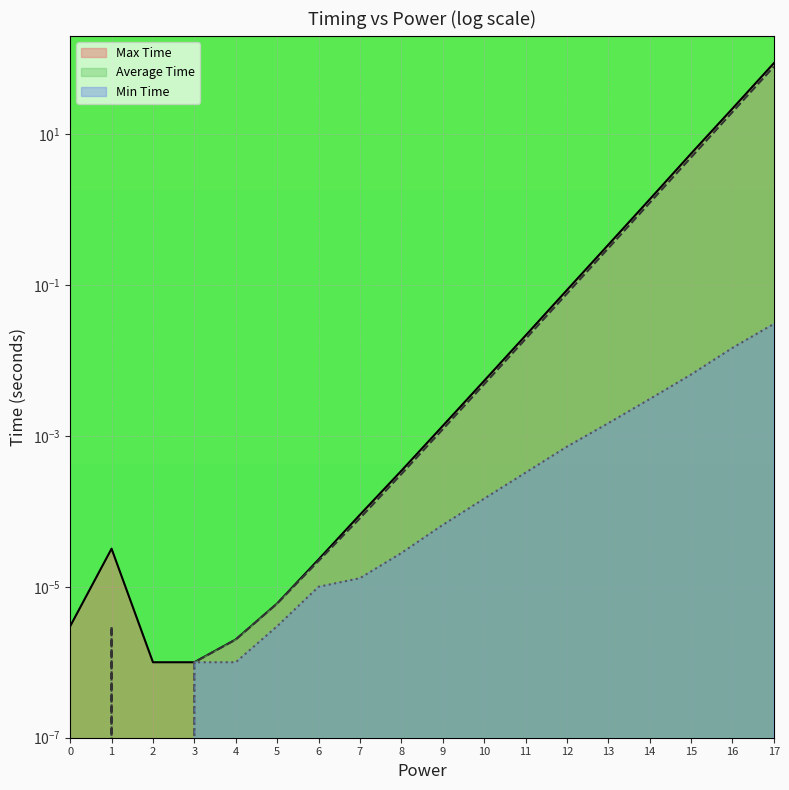

Between 2 and 15, which is larger?

15